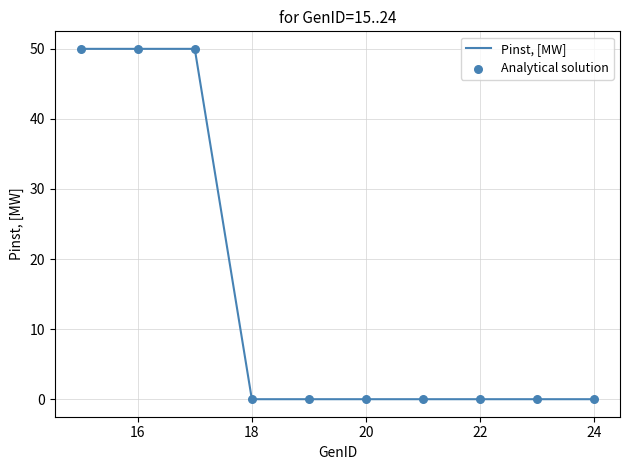

What is the difference between the maximum and minimum values?

50